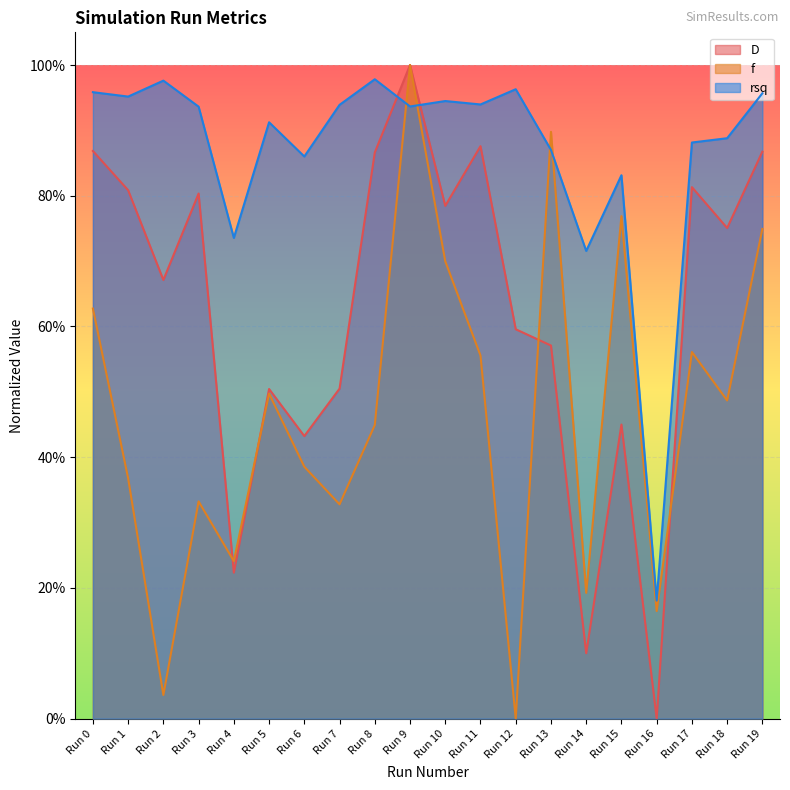

List the series in order of their peak value, highest first.

D, f, rsq